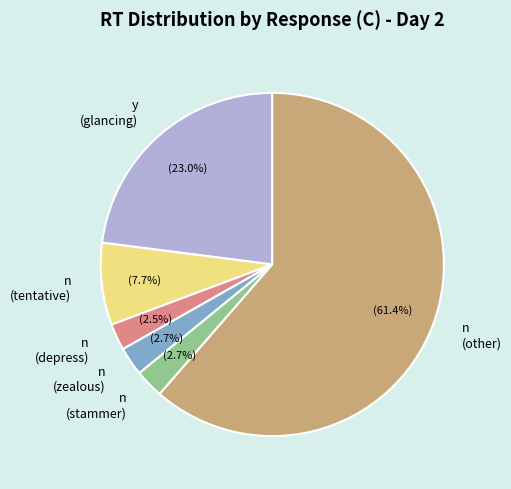

Does n (stammer) account for over 50% of the chart?

No